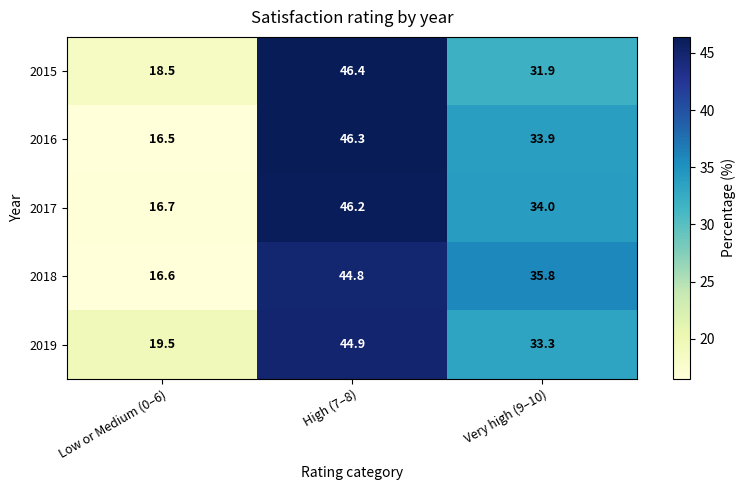

Rank the series at High (7–8) from lowest to highest value.

2018, 2019, 2017, 2016, 2015